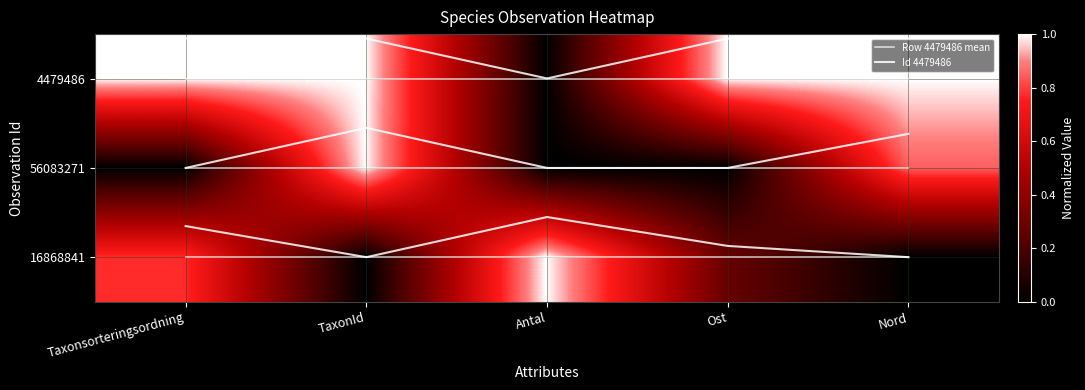

At which category does the chart reach its peak across all series?

Taxonsorteringsordning